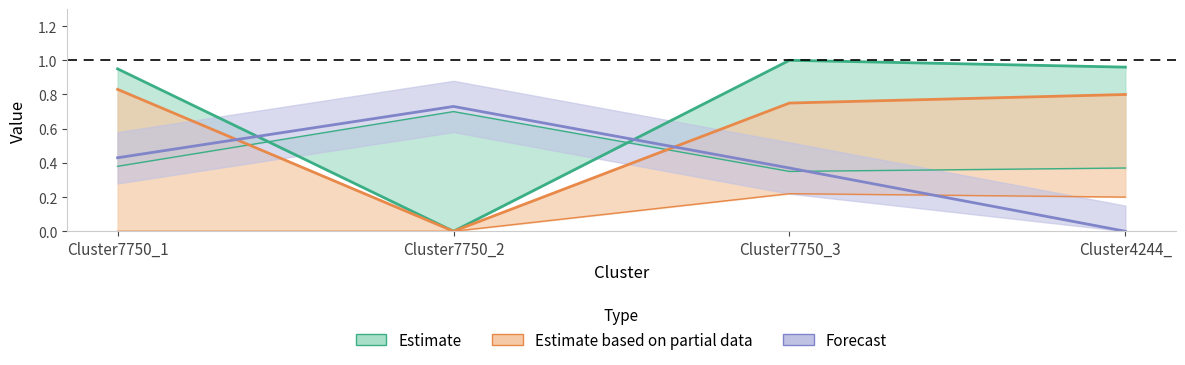

In Cluster4244_3, how many points are higher than both neighbors (excluding endpoints)?

1